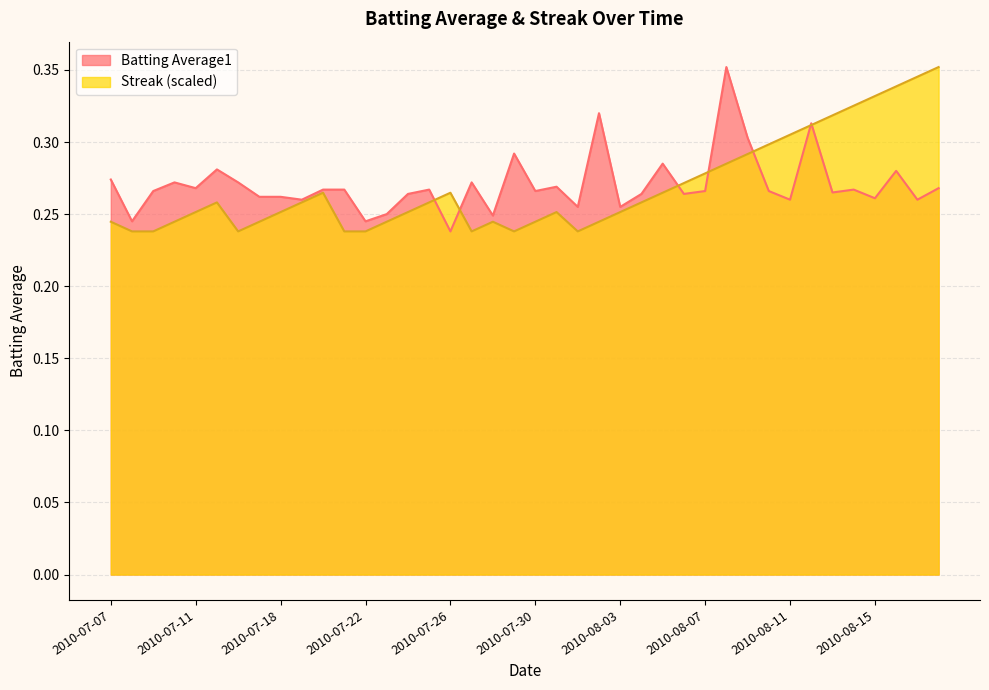

Is the value of Batting Average1 at 2010-08-15 greater than the value of Streak at 2010-07-08?

Yes